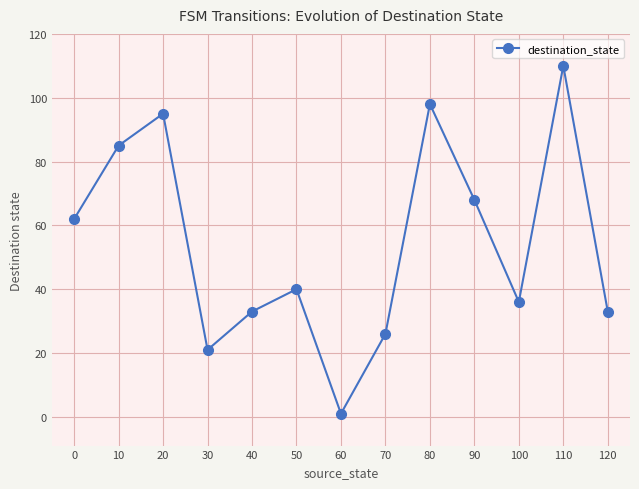

At which category does the chart reach its minimum across all series?

60